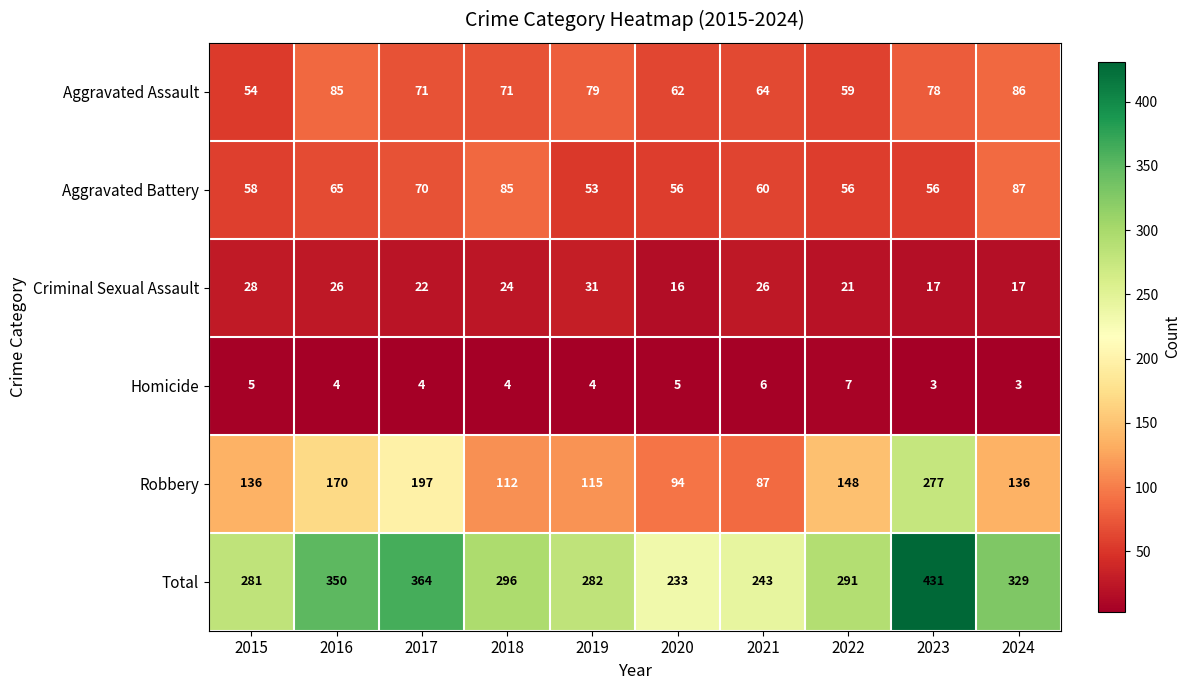

Is it true that Aggravated Battery equals 87 at 2024?

True